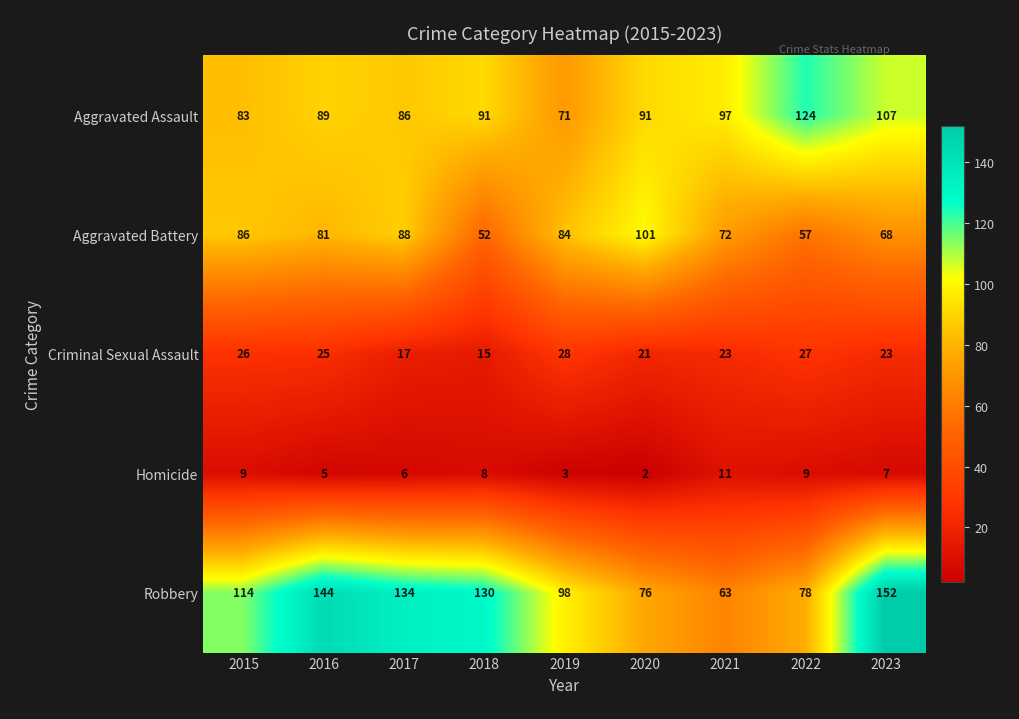

Rank the series by their average value, from lowest to highest.

Homicide, Criminal Sexual Assault, Aggravated Battery, Aggravated Assault, Robbery